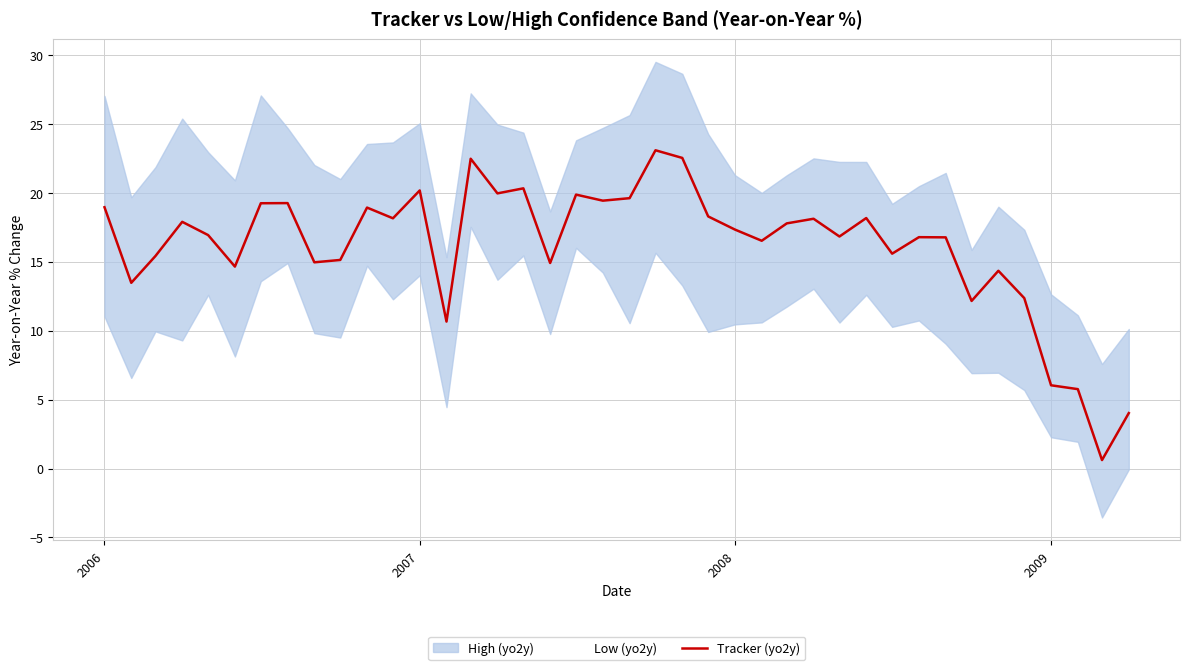

What is the value of the 34th point from the left?

12.2